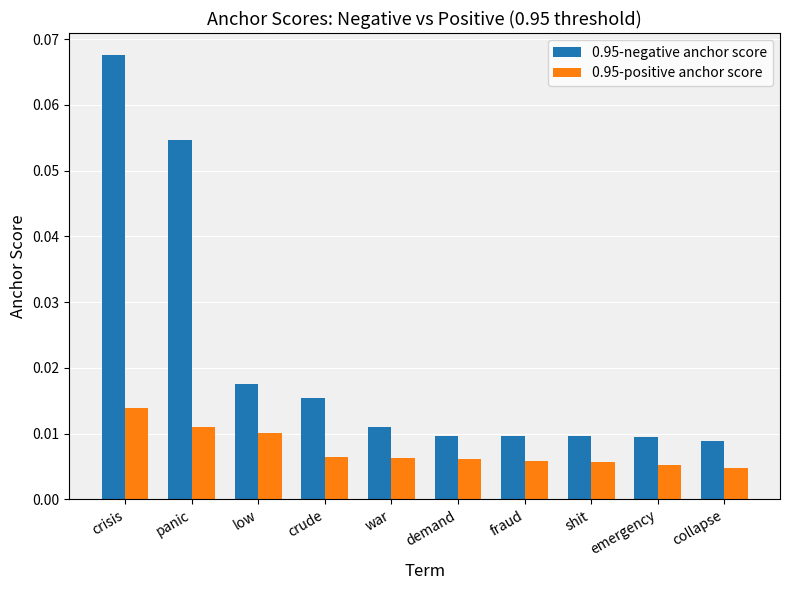

At how many categories does at least one series exceed 0?

10